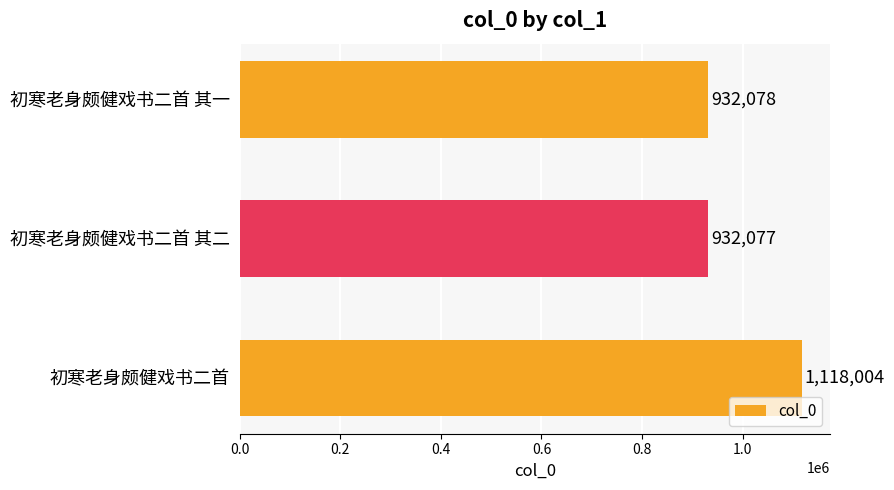

What is the maximum value shown in the chart?

1118004